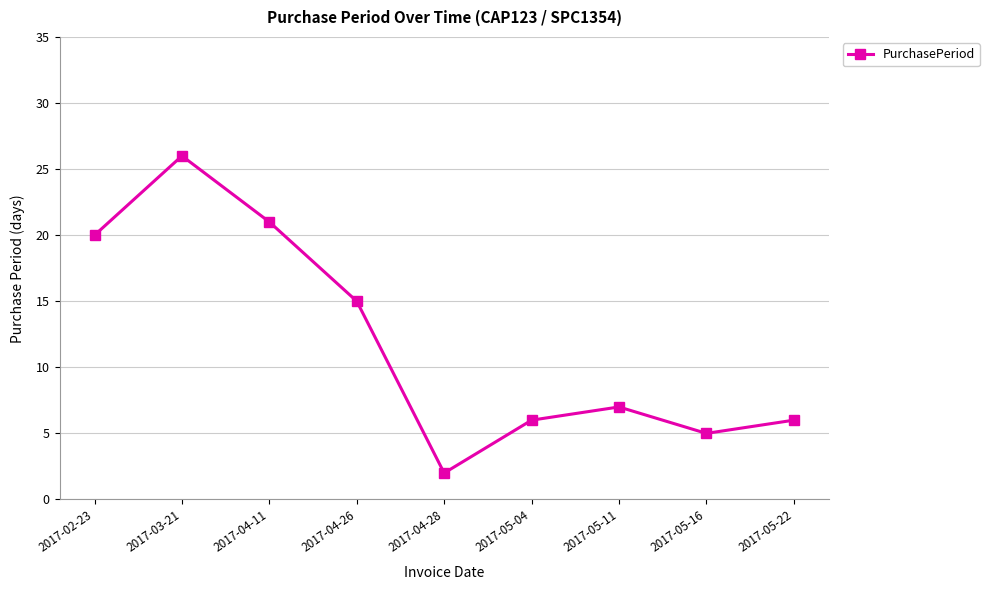

What is the minimum value shown in the chart?

2